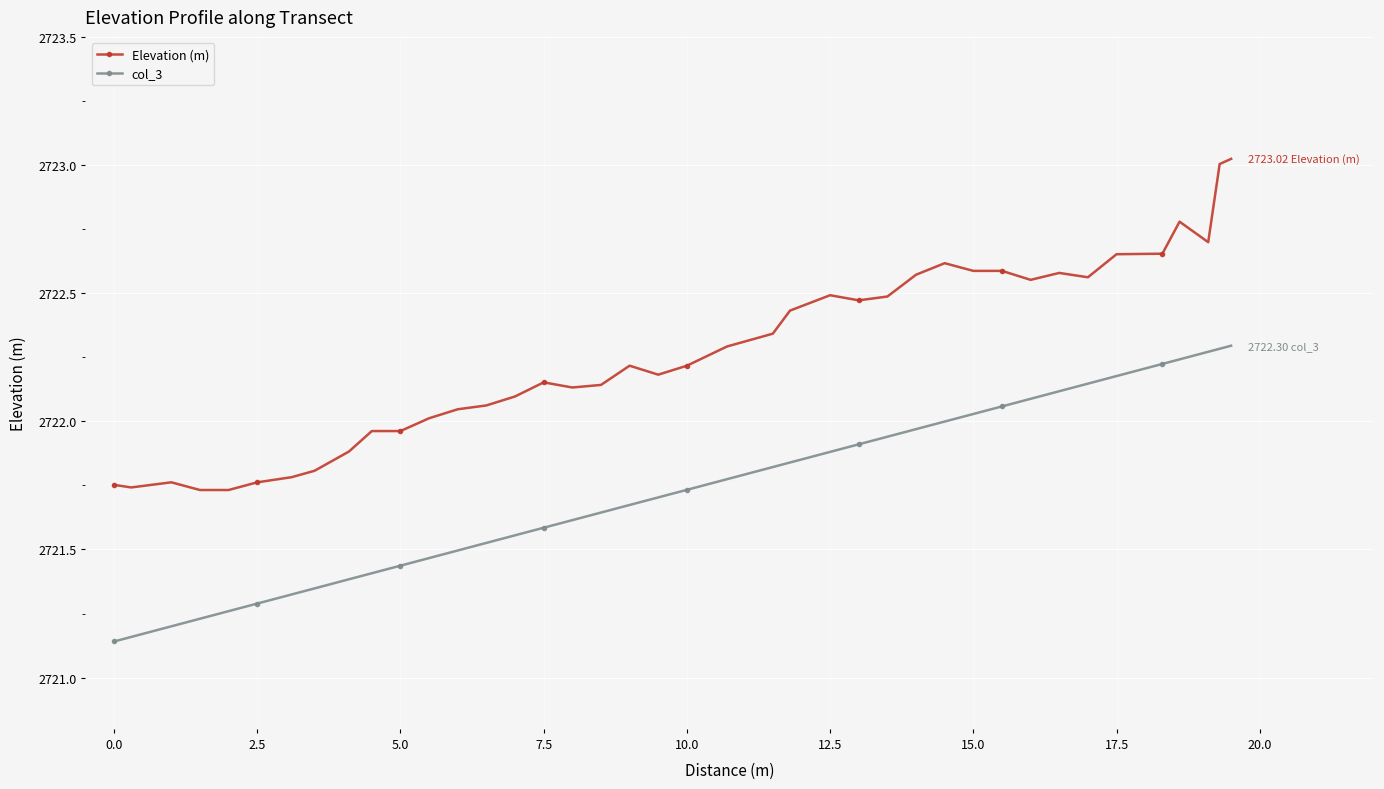

True or false: col_3 and Elevation (m) cross at least once.

False